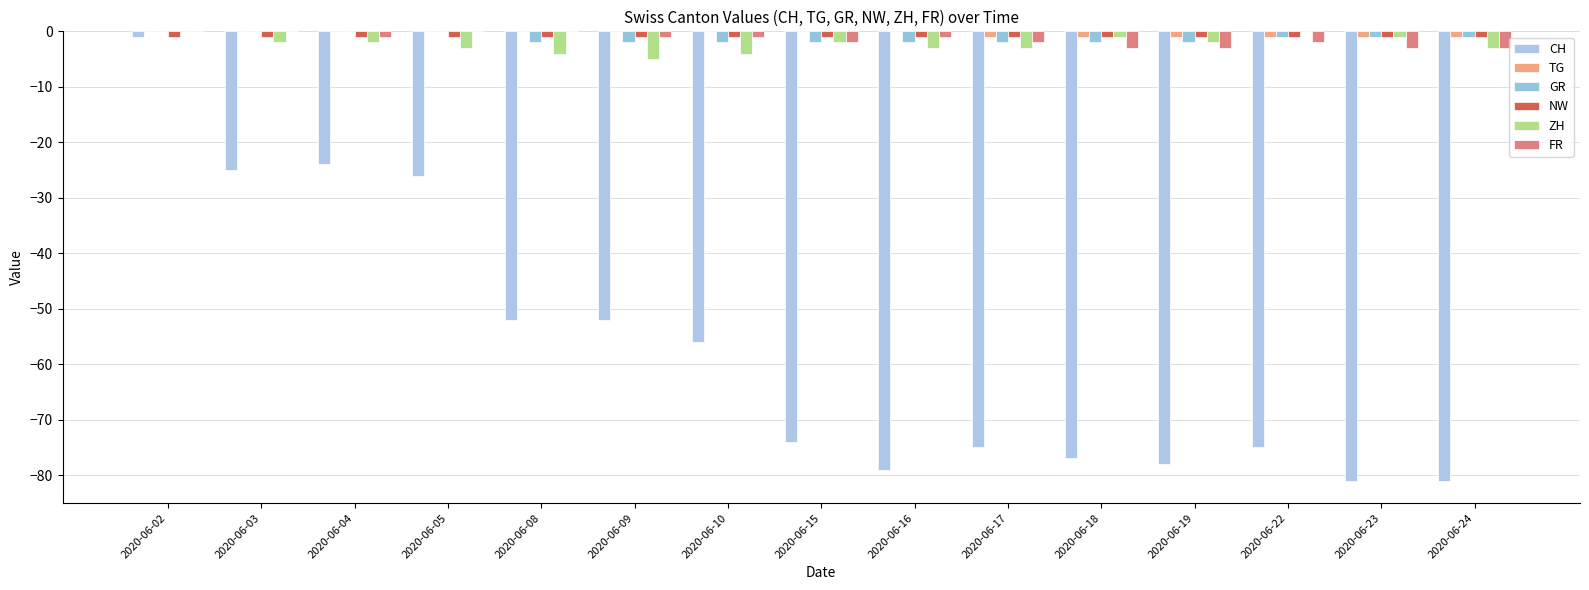

How many data points does each series have?

15